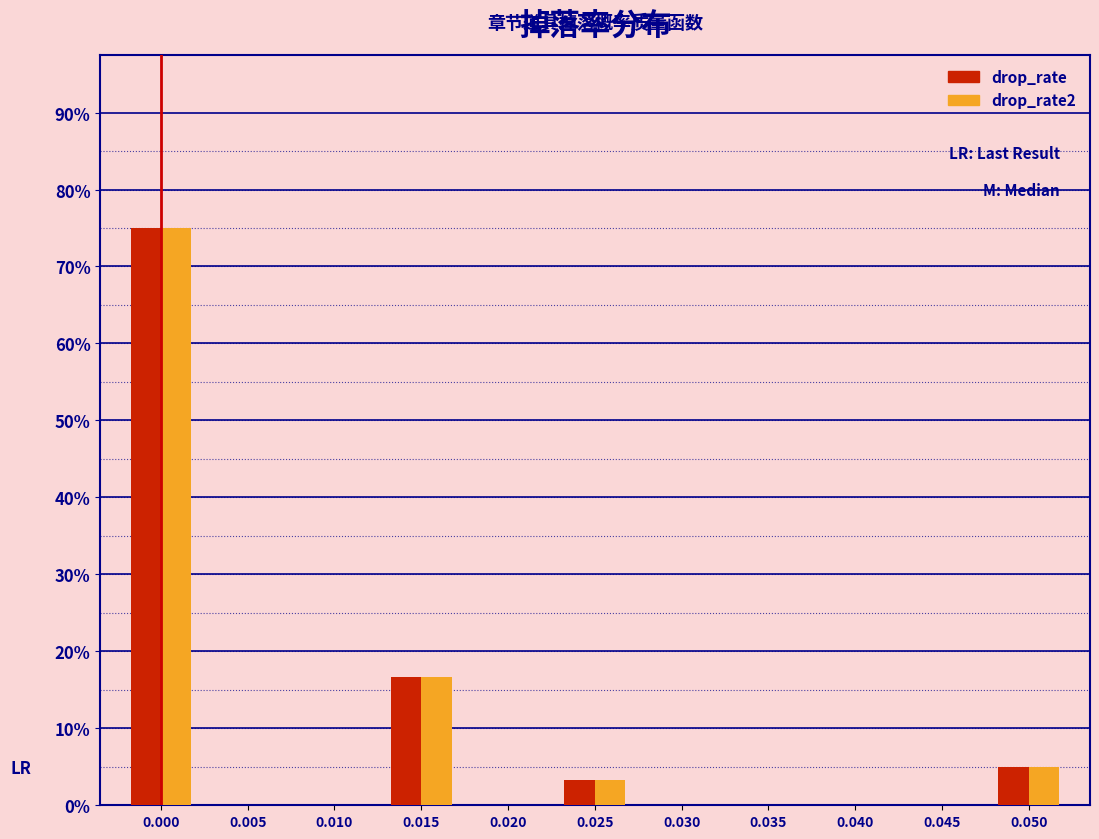

Reading left to right, extract all data points from this chart.

drop_rate: 0.000=75.0	0.005=0.0	0.010=0.0	0.015=16.7	0.020=0.0	0.025=3.3	0.030=0.0	0.035=0.0	0.040=0.0	0.045=0.0	0.050=5.0
drop_rate2: 0.000=75.0	0.005=0.0	0.010=0.0	0.015=16.7	0.020=0.0	0.025=3.3	0.030=0.0	0.035=0.0	0.040=0.0	0.045=0.0	0.050=5.0